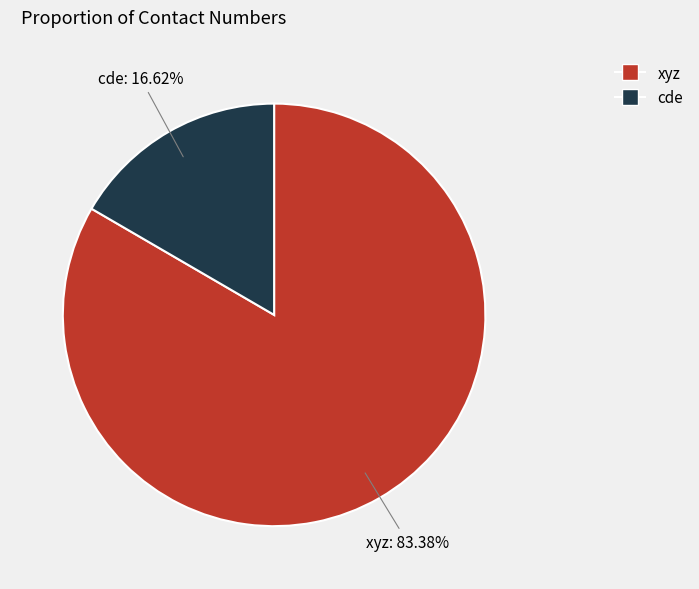

Approximately how many times larger is the value at xyz compared to cde?

5.0